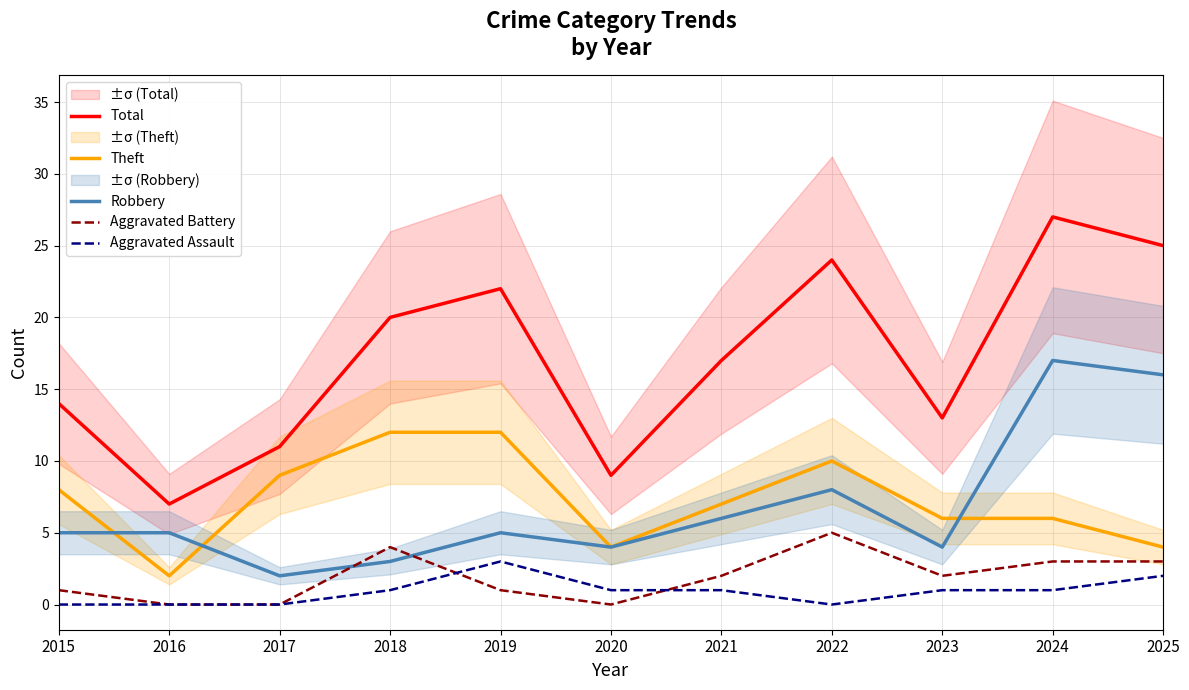

What is the total value across all series at 2024?

54